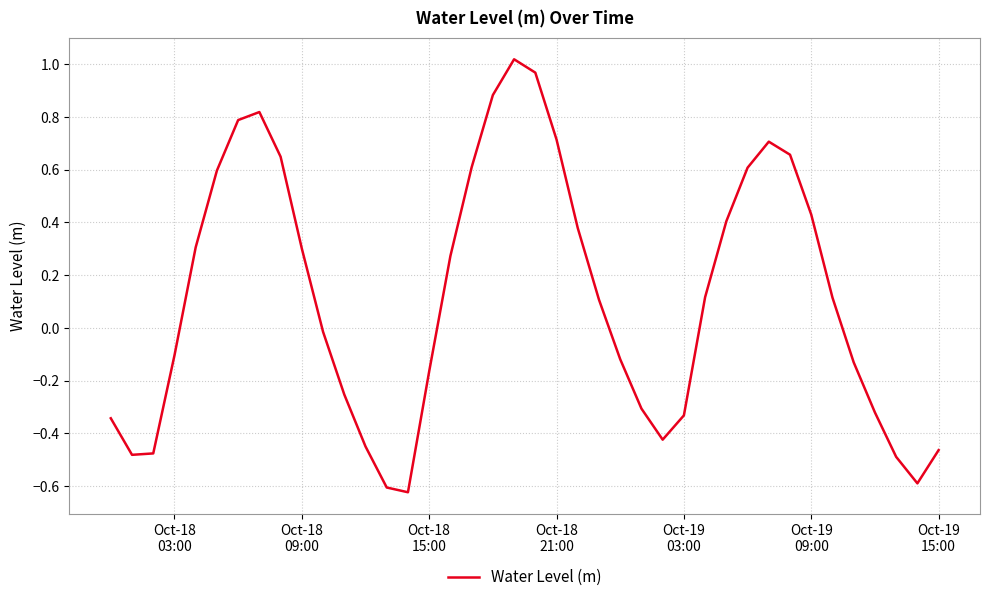

Does the chart have visible grid lines?

Yes